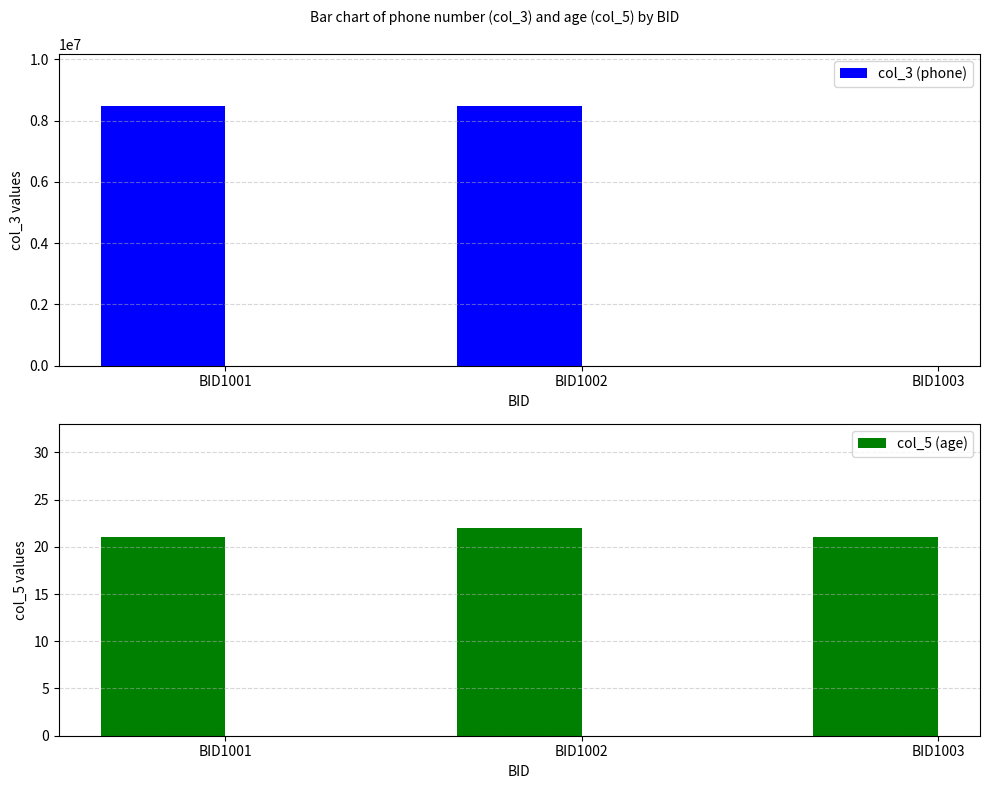

Which label corresponds to the smallest value in the chart?

BID1001